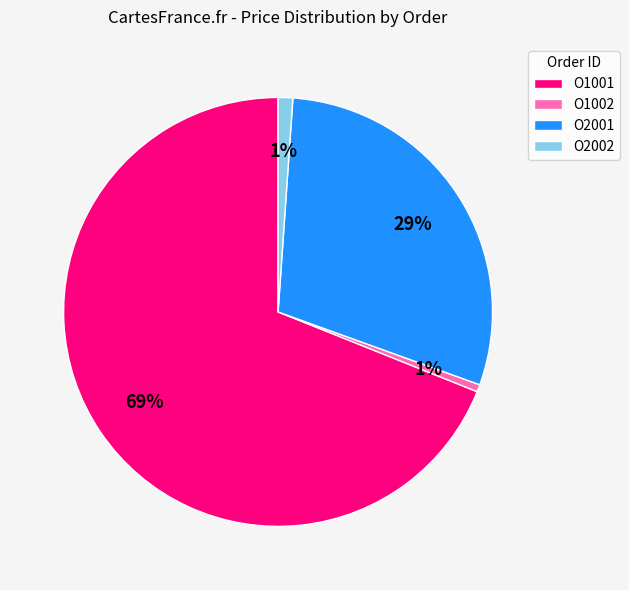

True or false: O1002 accounts for 1% of the total.

True